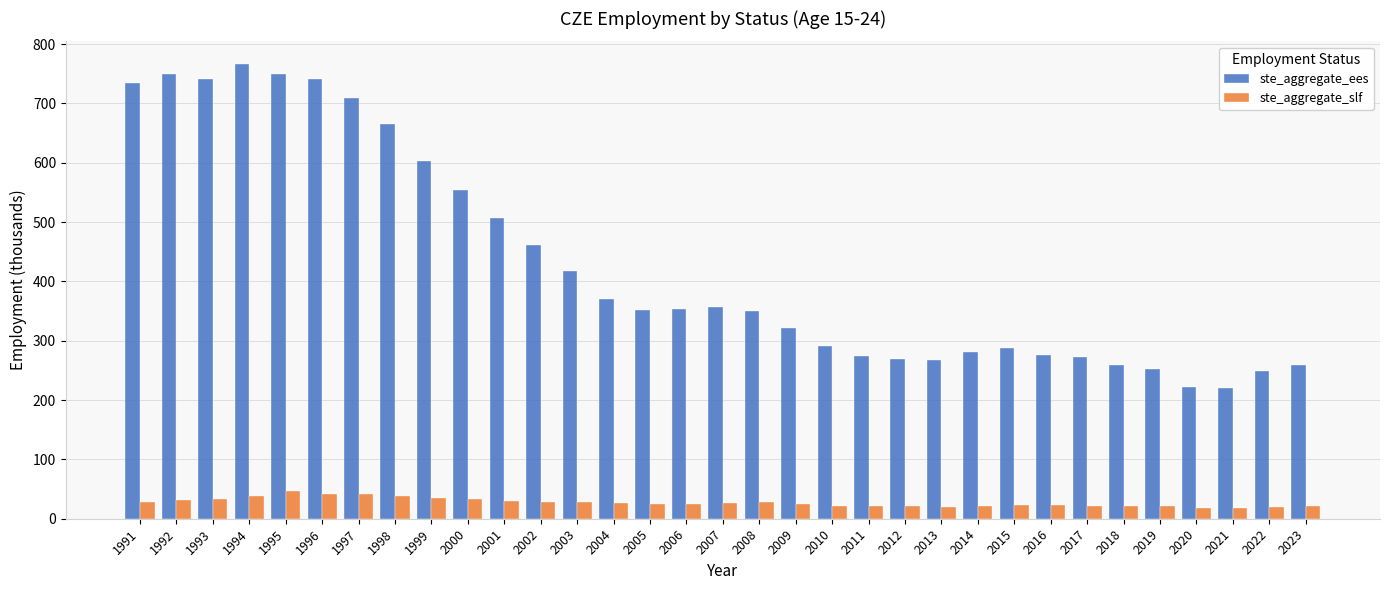

Which series has the largest total across all categories?

ste_aggregate_ees